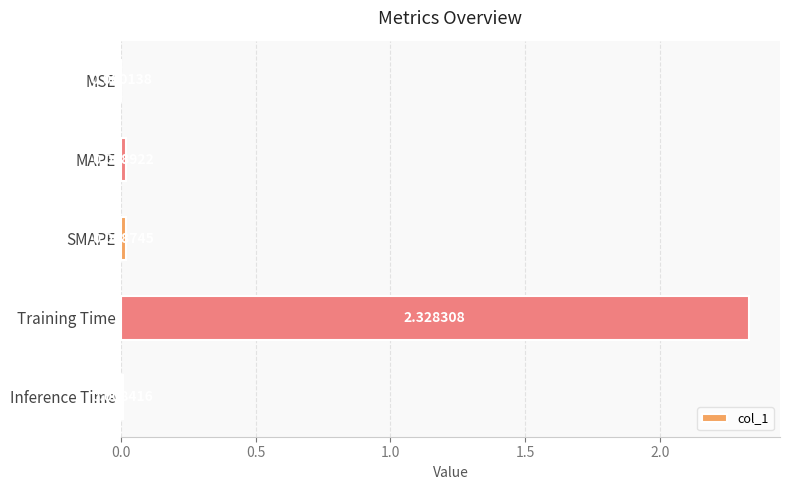

What is the sum of all values?

2.4